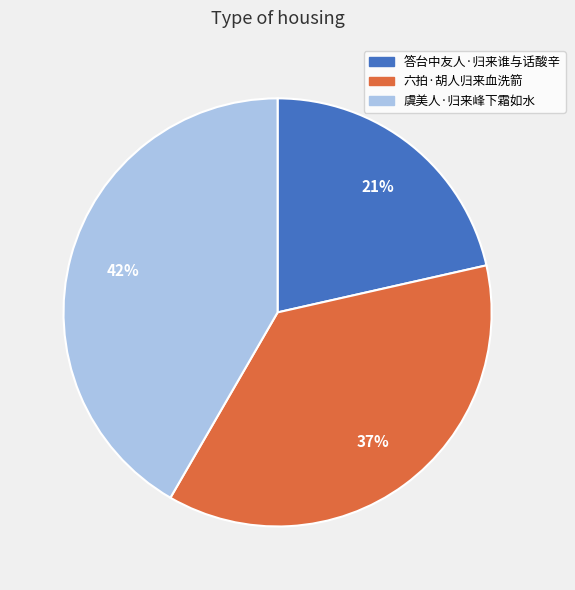

Do 虞美人·归来峰下霜如水 and 答台中友人·归来谁与话酸辛 together represent more than half of the pie?

Yes